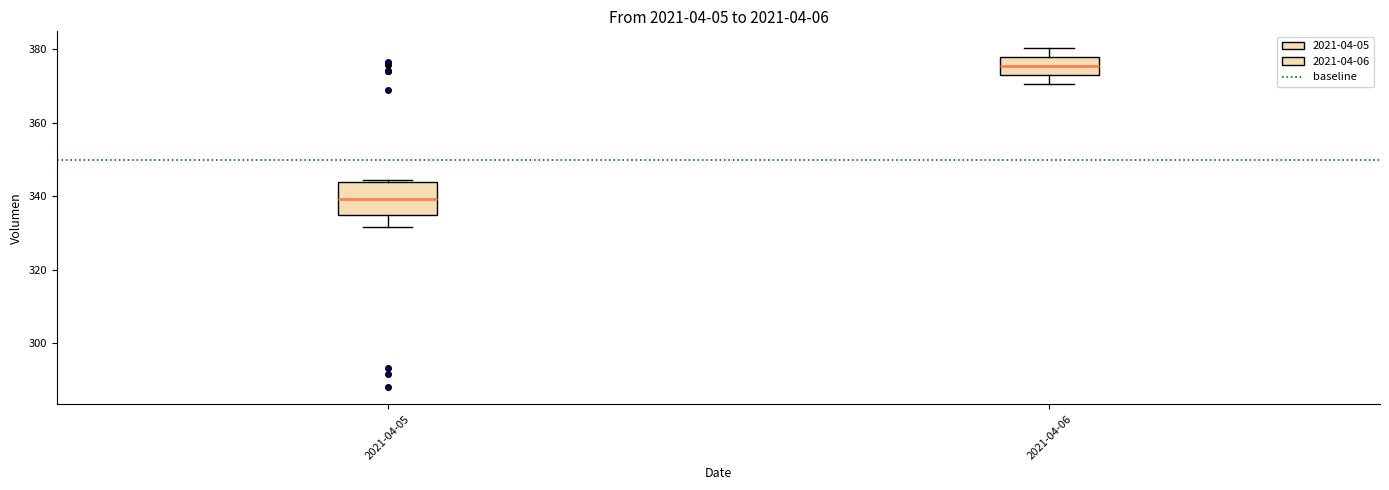

Reading left to right, read every box against the y-axis: the position of its median line, the range the box covers, and the ends of its whiskers. The values are not printed on the chart, so give them approximately, as read against the axis.

2021-04-05: median 340, box 334 to 344, whiskers 332 to 344
2021-04-06: median 376, box 374 to 378, whiskers 370 to 380